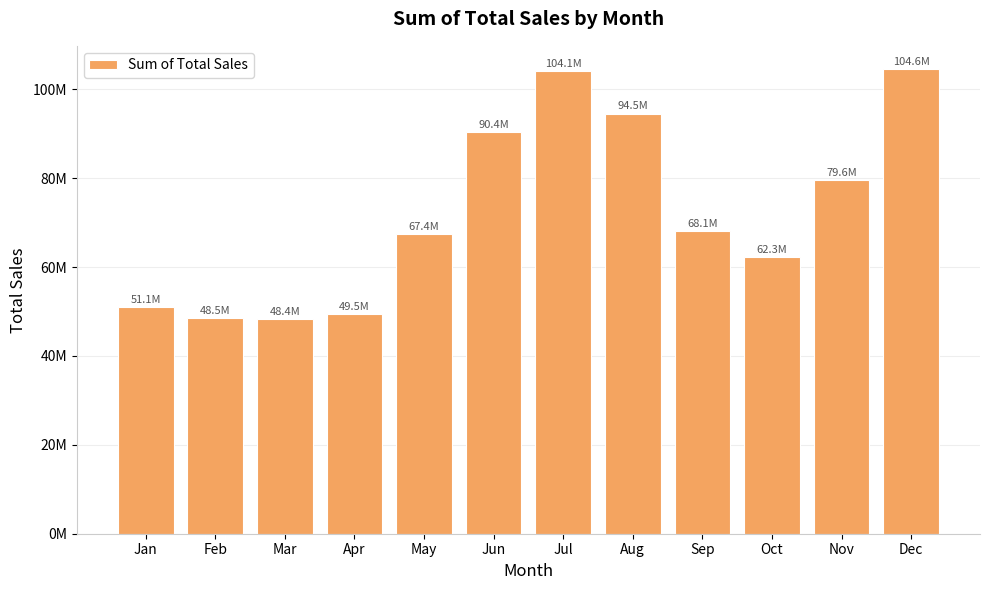

Reading left to right, extract all data points from this chart.

51075000	48497500	48353000	49488750	67357250	90383750	104143750	94527500	68100000	62337500	79561250	104577500